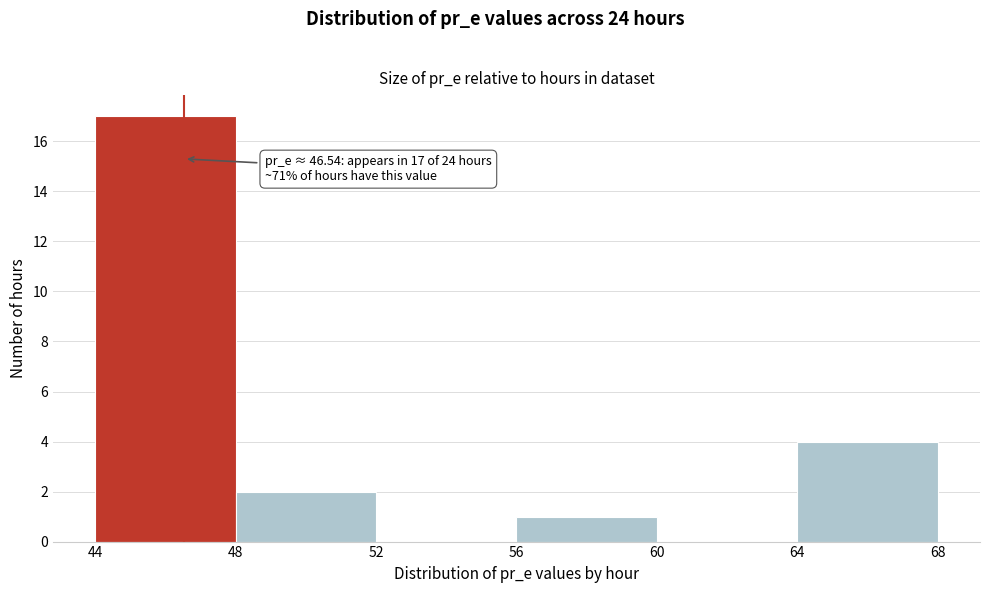

Over which range of the x-axis is the bar tallest?

44 to 48